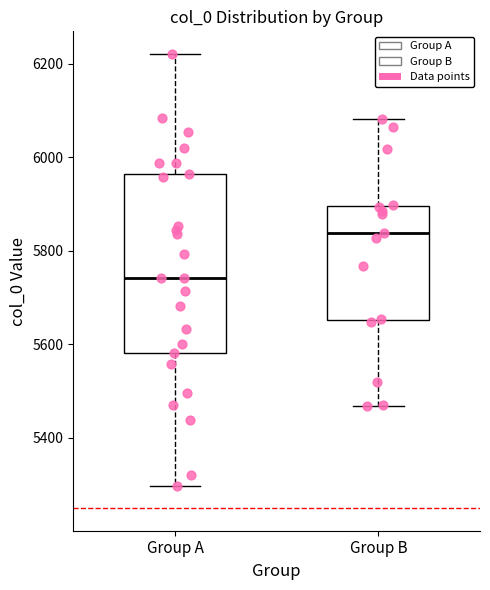

Which box's median line is the highest?

Group B